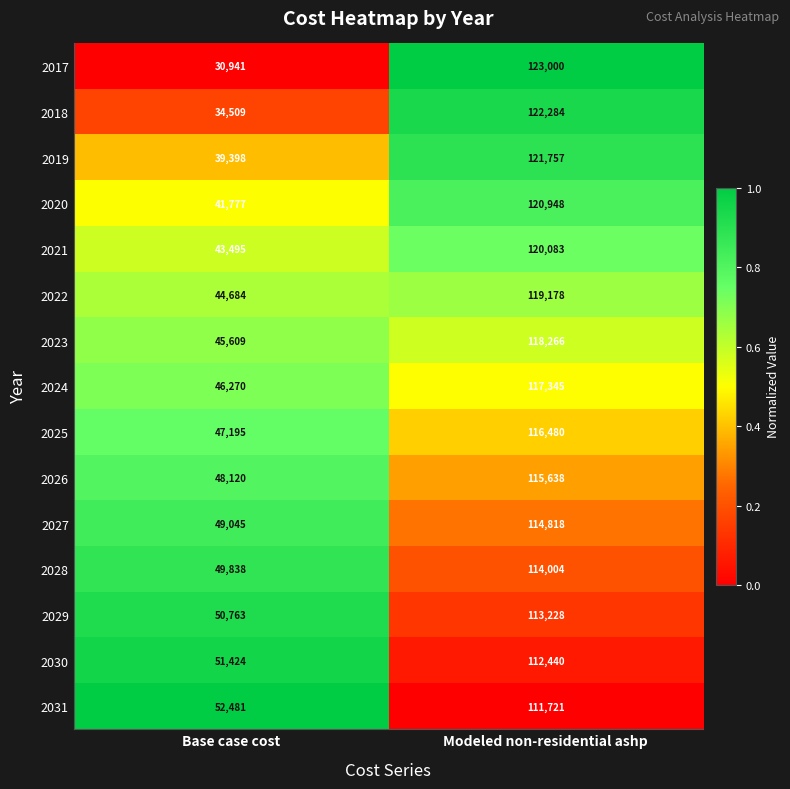

The 2019 series shows 13669 at Base case cost. True or false?

False